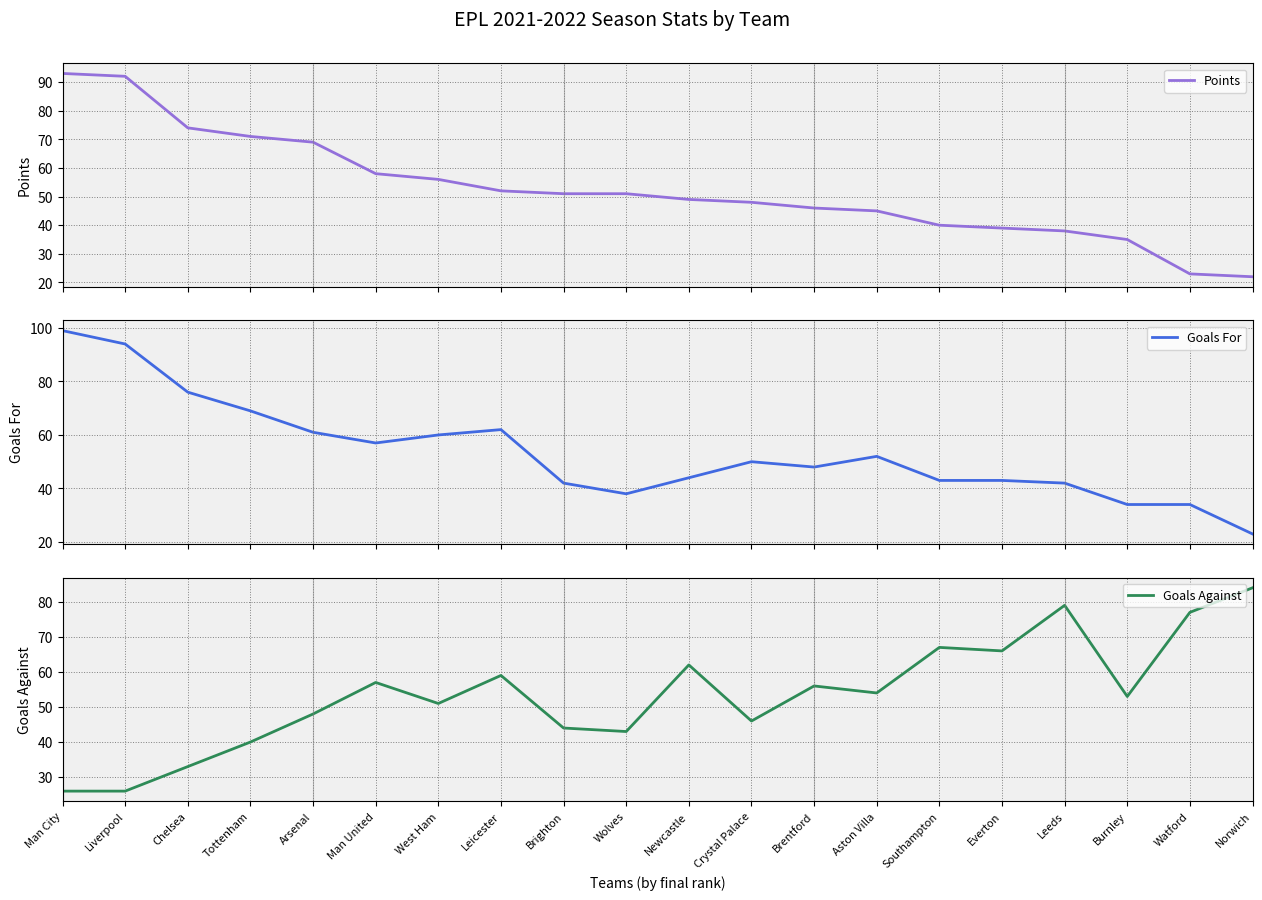

True or false: Points has more than 1 points higher than both neighbors.

False